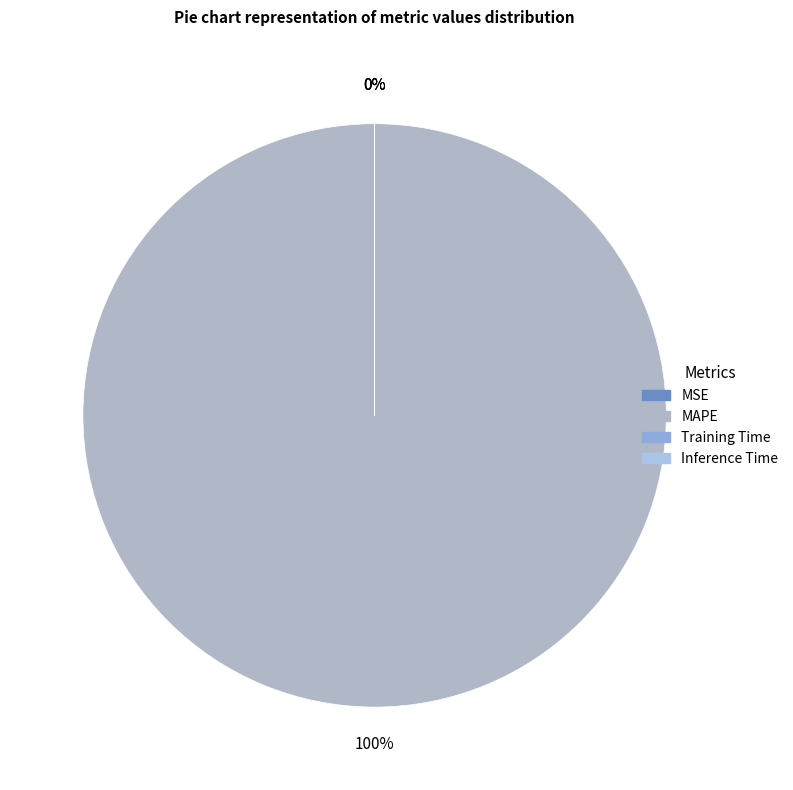

To the nearest percent, what percentage of the pie is MAPE?

100%